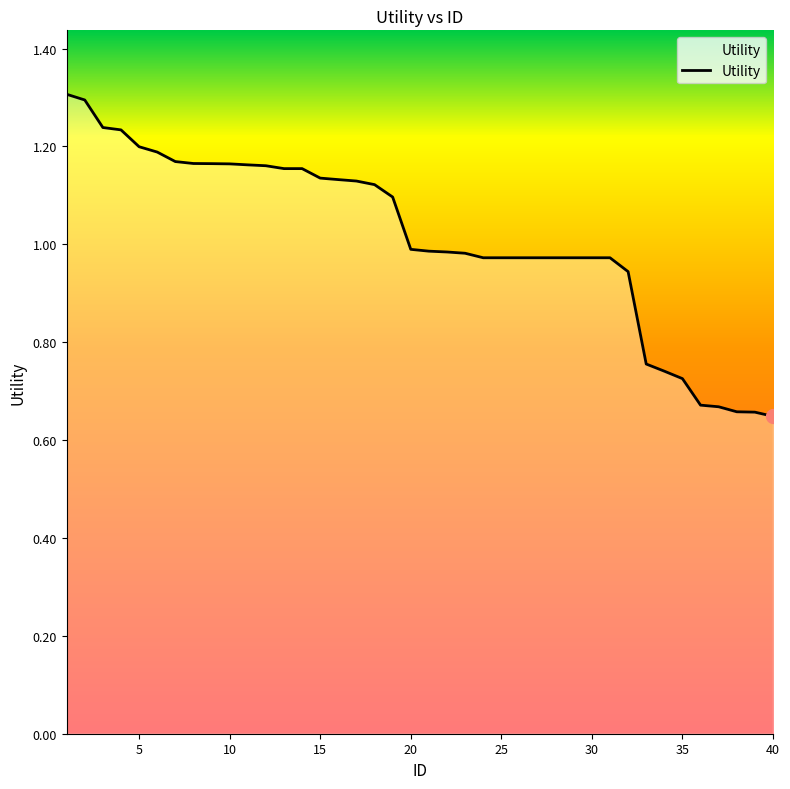

What is the greatest value displayed?

1.3